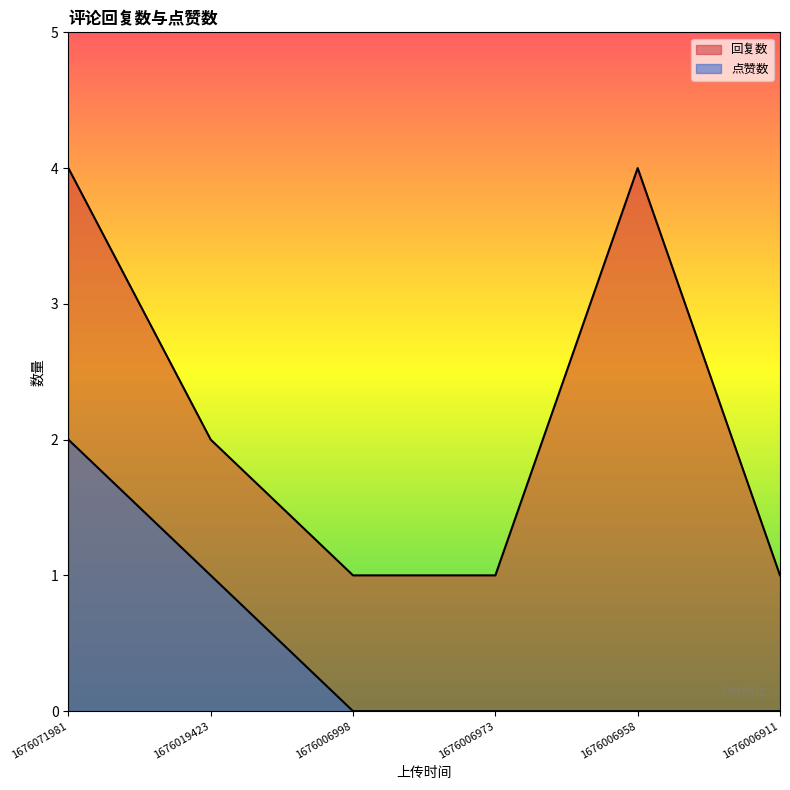

What is the value of the 回复数 point at the 1st from the left?

4